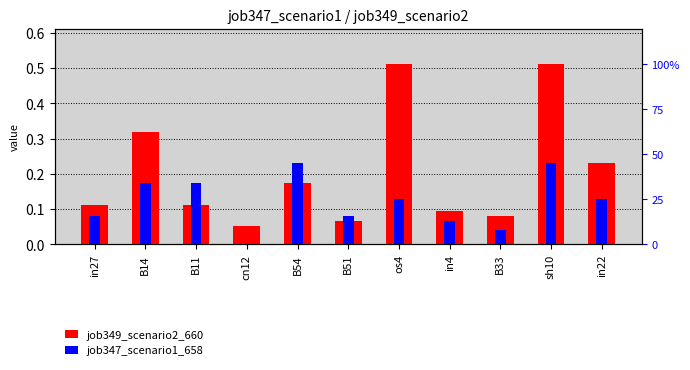

List the series in order of their overall mean, lowest first.

job347_scenario1_658, job349_scenario2_660